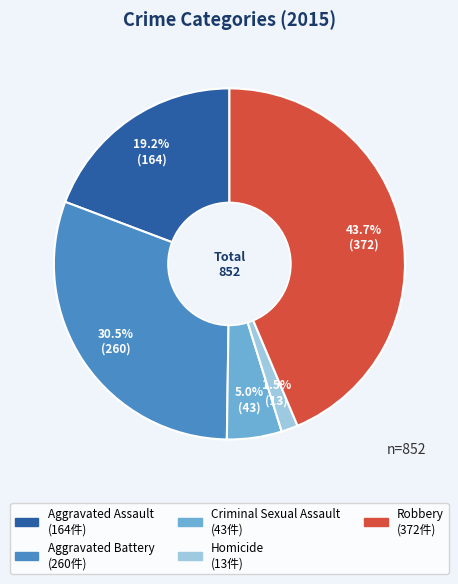

How many segments does this pie chart have?

5